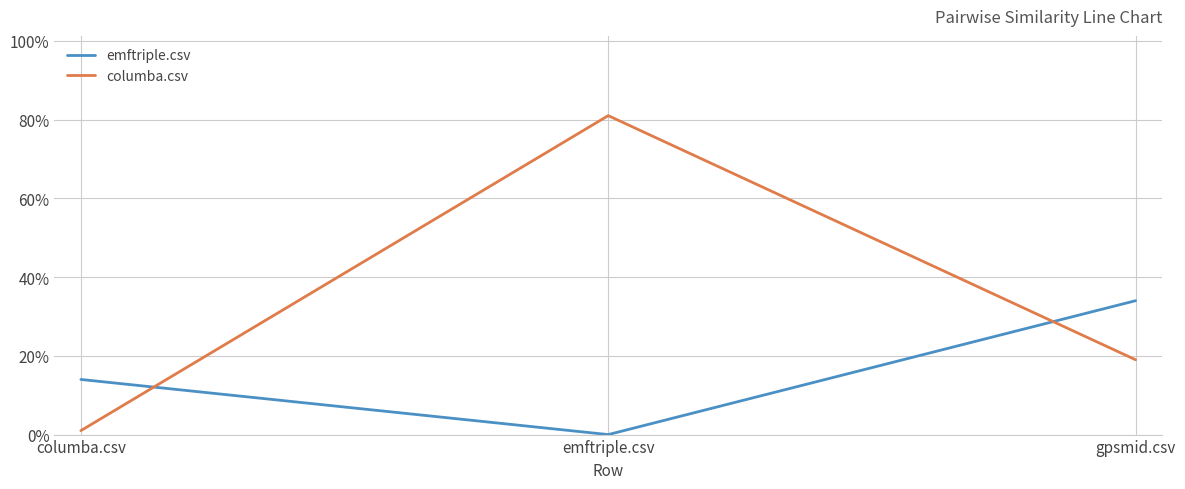

Which series has the largest total across all categories?

columba.csv